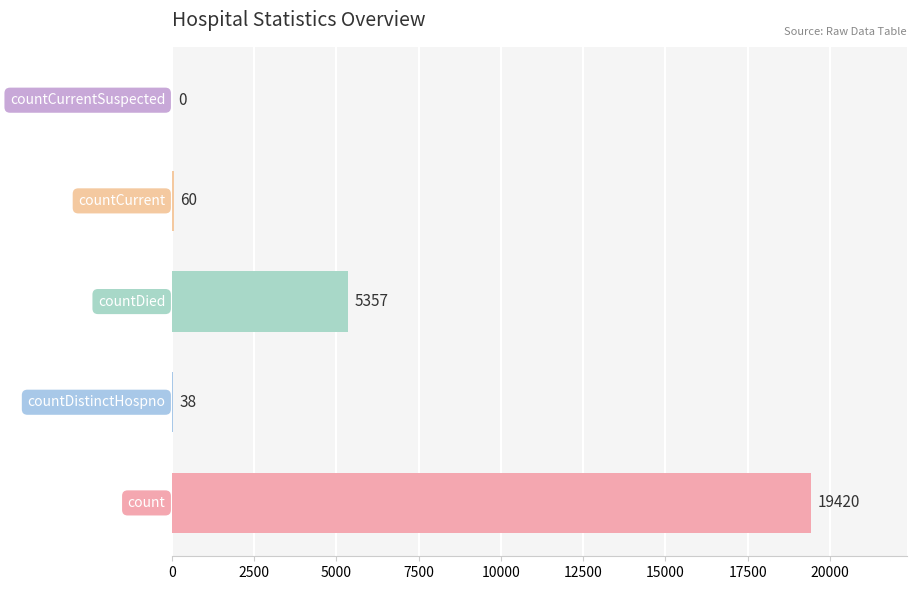

What is the sum of all values?

24875